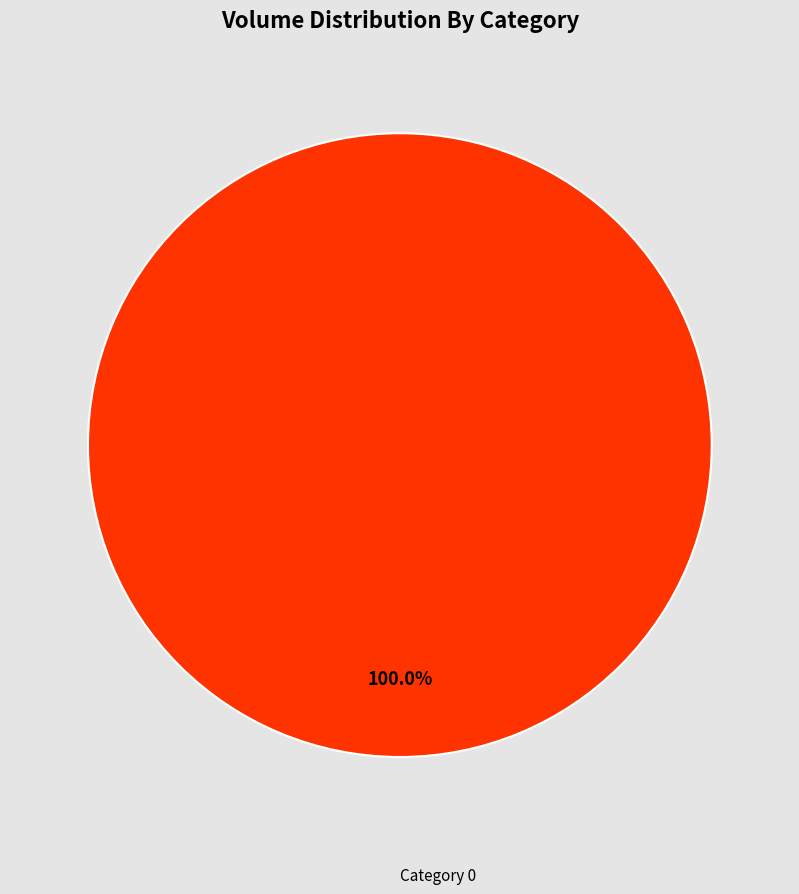

Is there a majority slice in this chart?

Yes